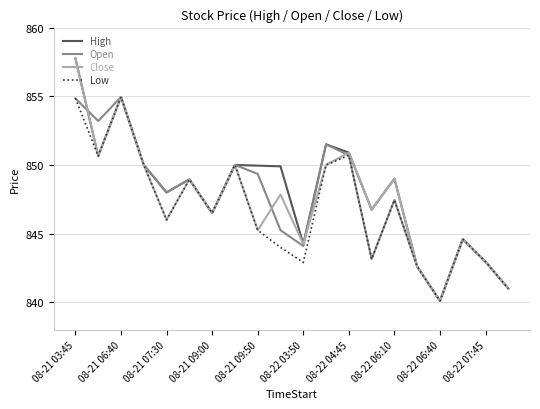

What is the minimum value shown in the chart?

840.1